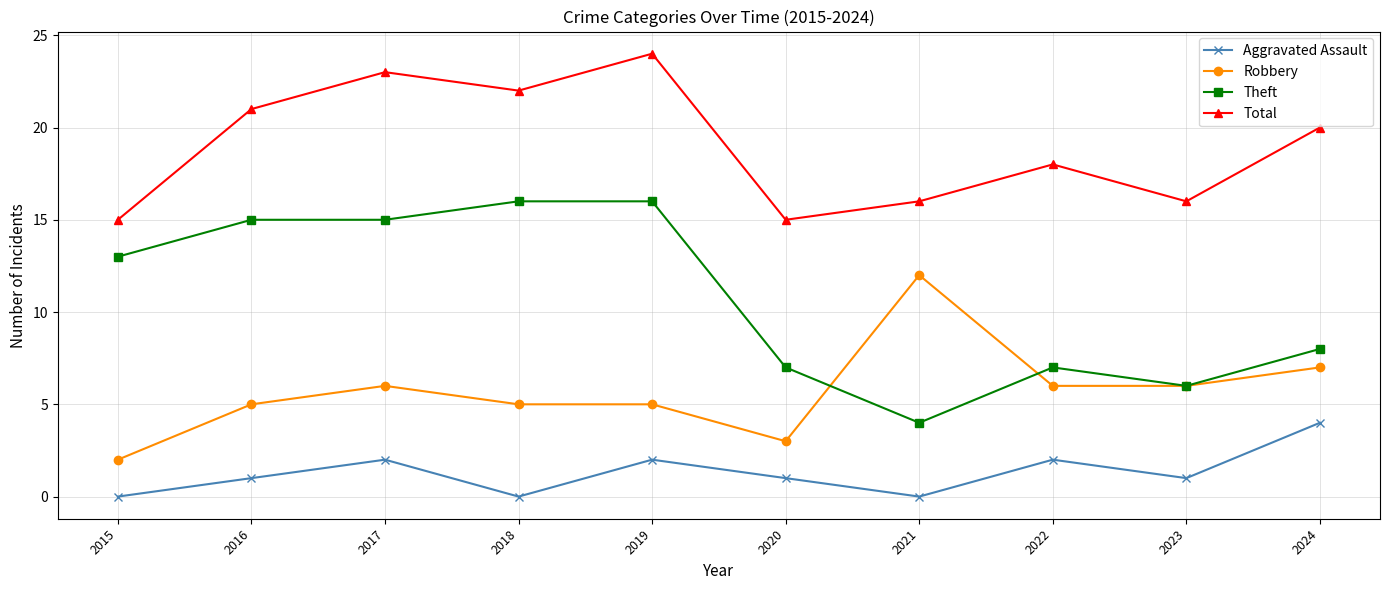

Reading left to right, transcribe all the data shown in this chart.

Aggravated Assault: 0	1	2	0	2	1	0	2	1	4
Robbery: 2	5	6	5	5	3	12	6	6	7
Theft: 13	15	15	16	16	7	4	7	6	8
Total: 15	21	23	22	24	15	16	18	16	20